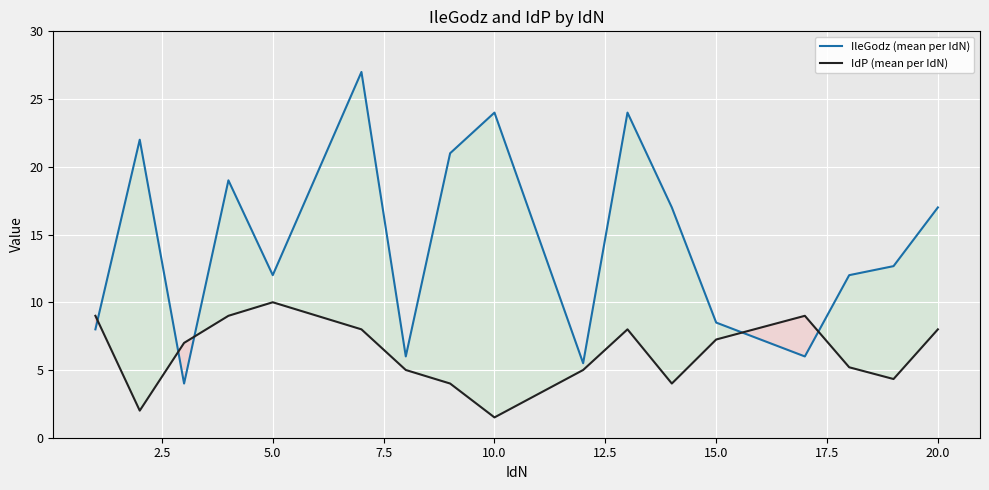

How many values in the IleGodz (mean per IdN) series are below 12?

6